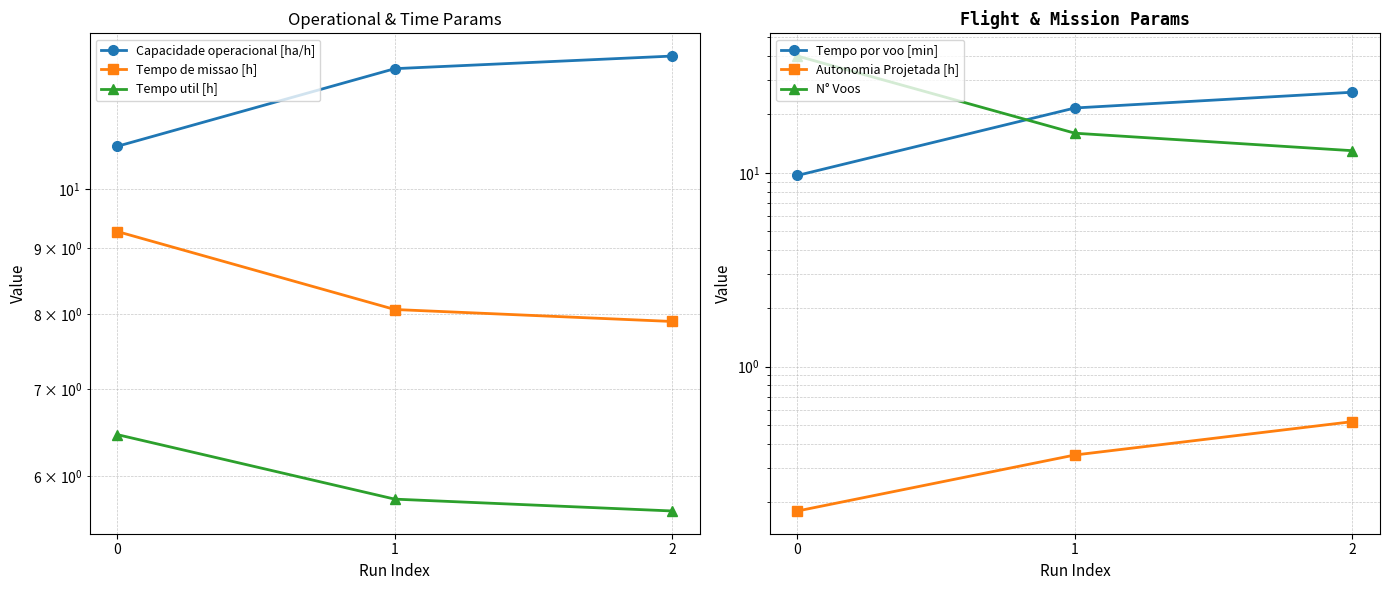

Which category has the lowest value in the N° Voos series?

2